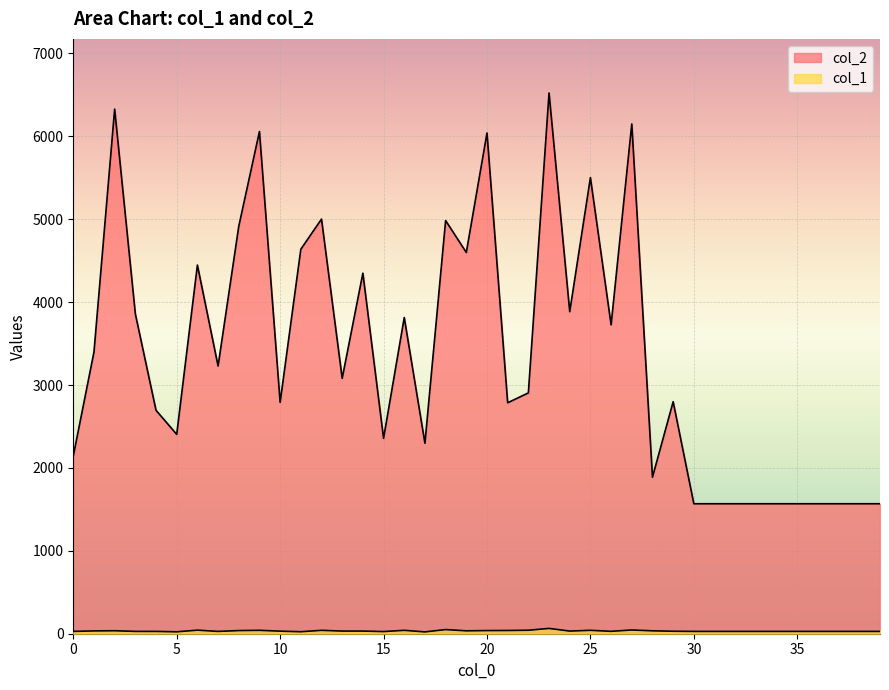

Which series has the largest range (max minus min)?

col_2